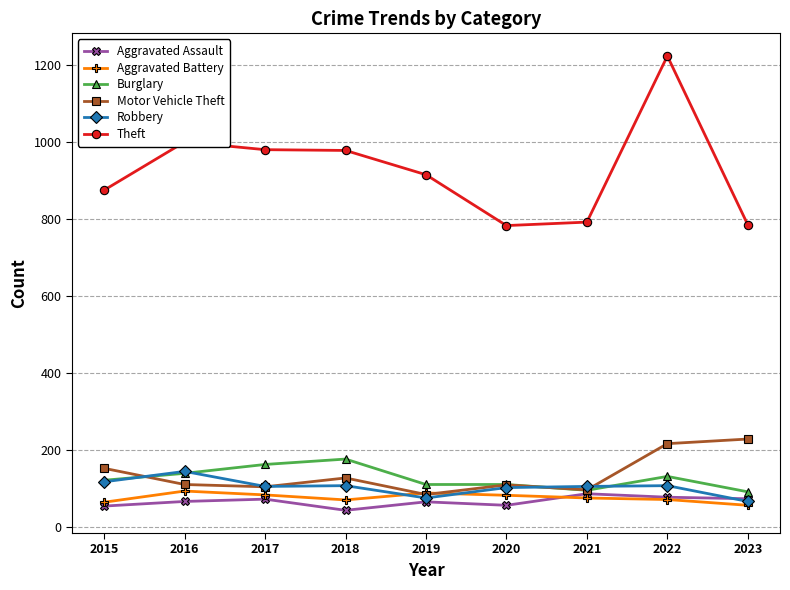

The Robbery series shows 66 at 2023. True or false?

True